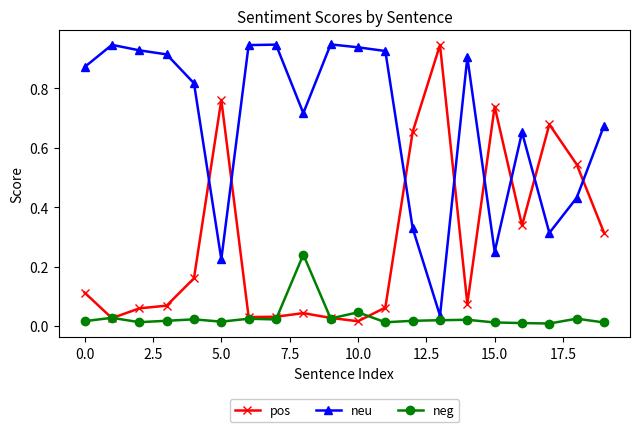

List the series in order of their overall mean, lowest first.

neg, pos, neu